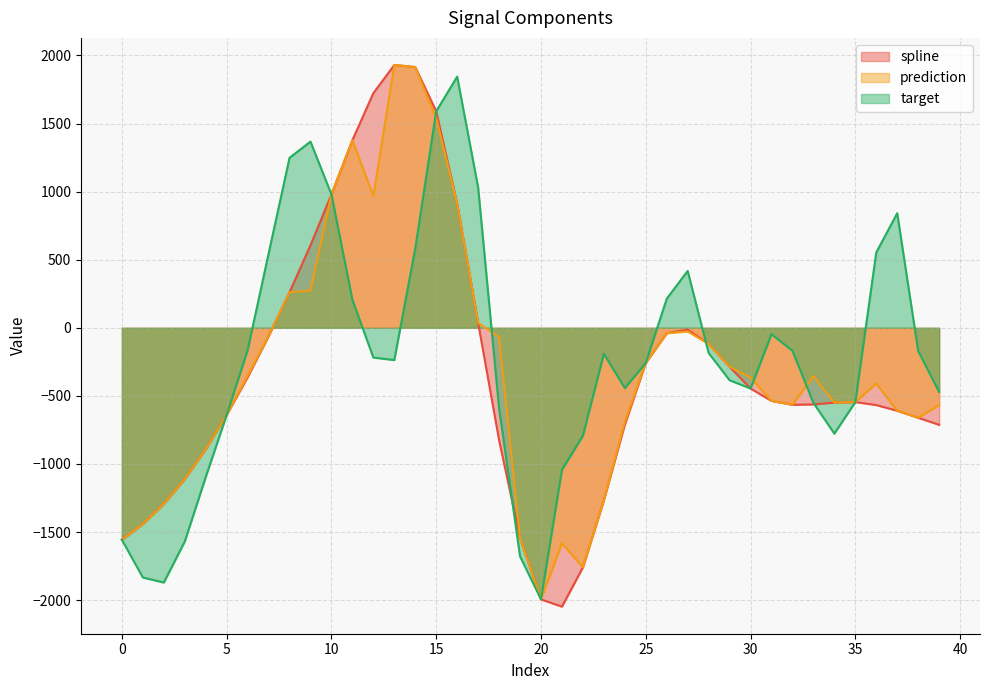

List the labels in order of prediction value, largest first.

13, 14, 15, 11, 10, 12, 16, 9, 8, 17, 27, 26, 7, 18, 28, 25, 29, 6, 33, 30, 36, 31, 35, 34, 32, 39, 37, 5, 38, 24, 4, 3, 23, 2, 1, 19, 0, 21, 22, 20